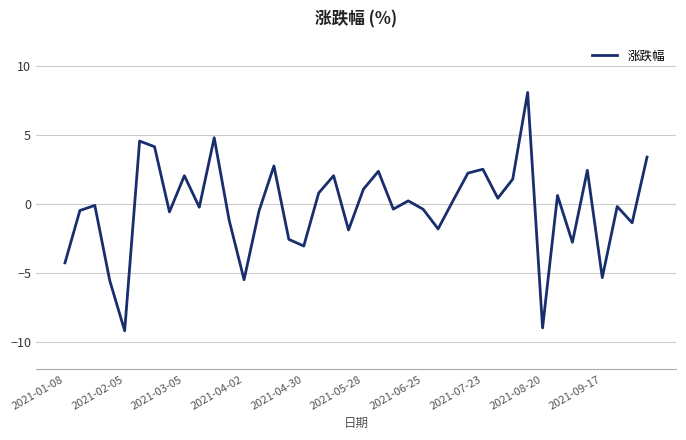

What is the minimum value shown in the chart?

-9.2